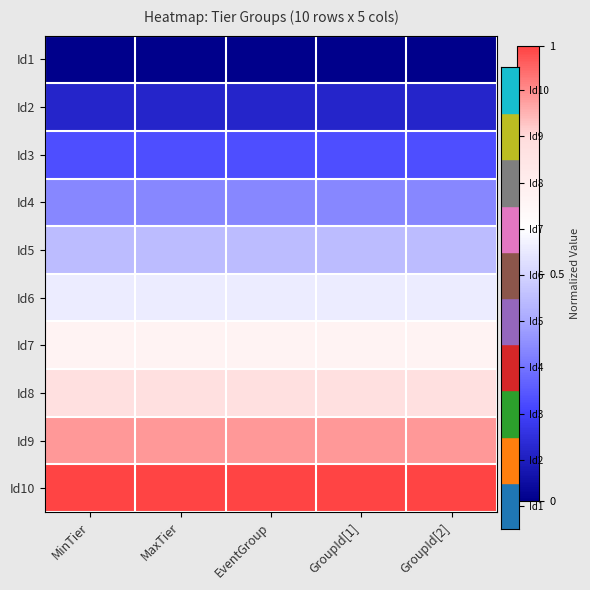

Reading left to right, transcribe all the data shown in this chart.

Id1: MinTier=0.0	MaxTier=0.0	EventGroup=0.0	GroupId[1]=0.0	GroupId[2]=0.0
Id2: MinTier=0.1	MaxTier=0.1	EventGroup=0.1	GroupId[1]=0.1	GroupId[2]=0.1
Id3: MinTier=0.2	MaxTier=0.2	EventGroup=0.2	GroupId[1]=0.2	GroupId[2]=0.2
Id4: MinTier=0.3	MaxTier=0.3	EventGroup=0.3	GroupId[1]=0.3	GroupId[2]=0.3
Id5: MinTier=0.4	MaxTier=0.4	EventGroup=0.4	GroupId[1]=0.4	GroupId[2]=0.4
Id6: MinTier=0.6	MaxTier=0.6	EventGroup=0.6	GroupId[1]=0.6	GroupId[2]=0.6
Id7: MinTier=0.7	MaxTier=0.7	EventGroup=0.7	GroupId[1]=0.7	GroupId[2]=0.7
Id8: MinTier=0.8	MaxTier=0.8	EventGroup=0.8	GroupId[1]=0.8	GroupId[2]=0.8
Id9: MinTier=0.9	MaxTier=0.9	EventGroup=0.9	GroupId[1]=0.9	GroupId[2]=0.9
Id10: MinTier=1.0	MaxTier=1.0	EventGroup=1.0	GroupId[1]=1.0	GroupId[2]=1.0